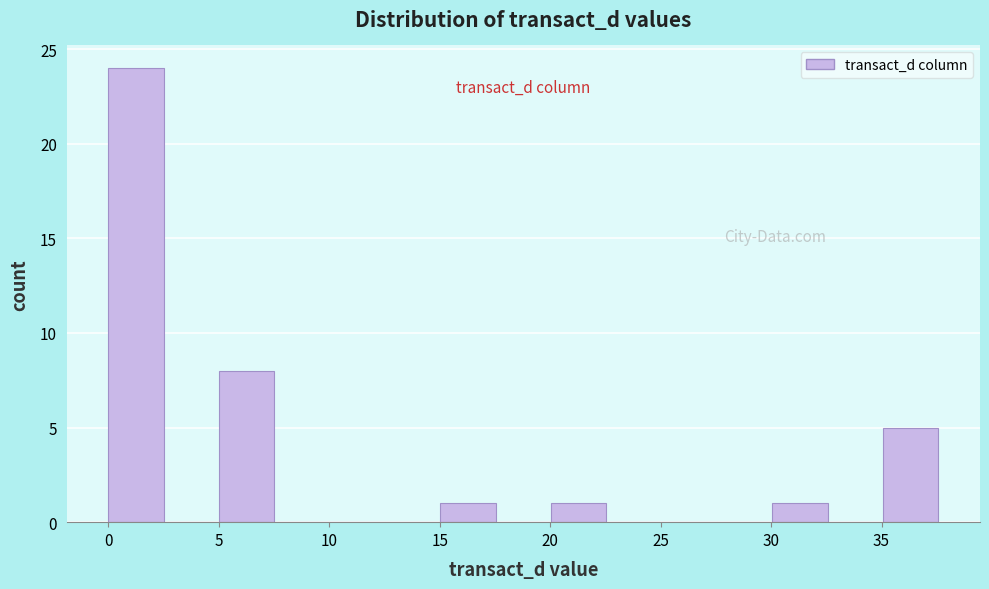

Over which range of the x-axis is the bar tallest?

0.0 to 2.5